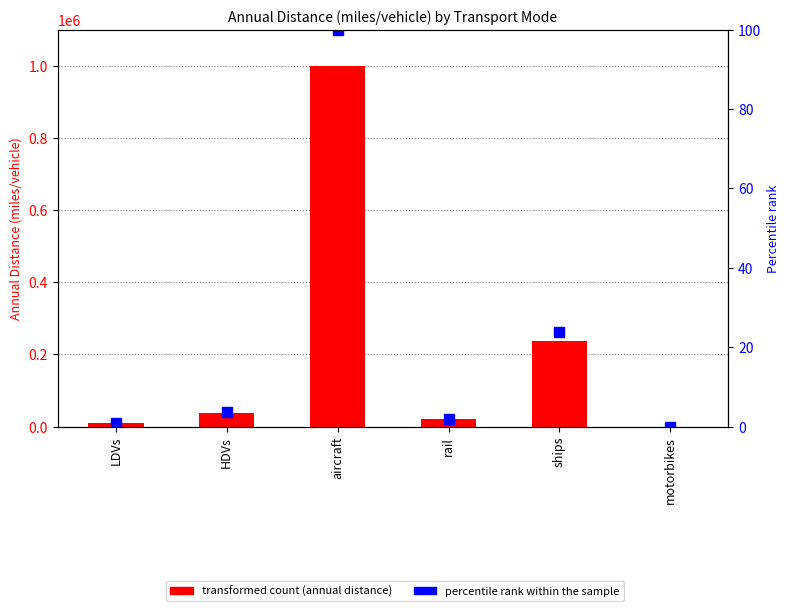

Which series has the widest spread of values?

Annual distance (miles/vehicle)